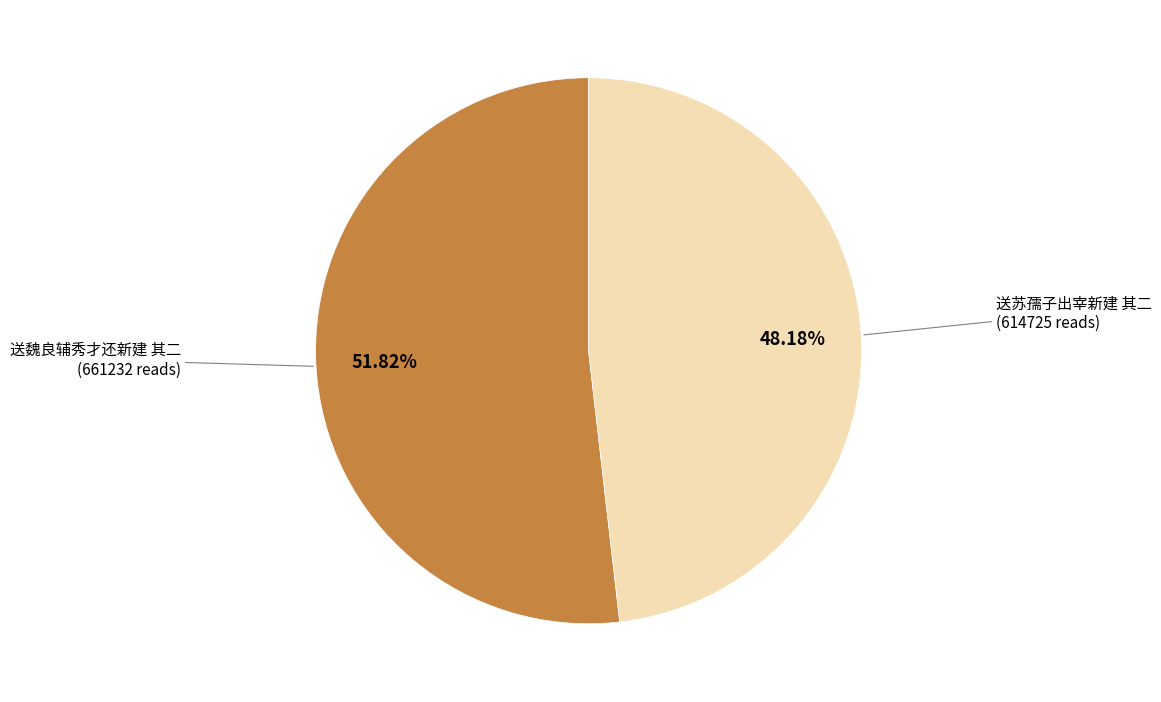

Is there any slice that represents more than half of the pie?

Yes